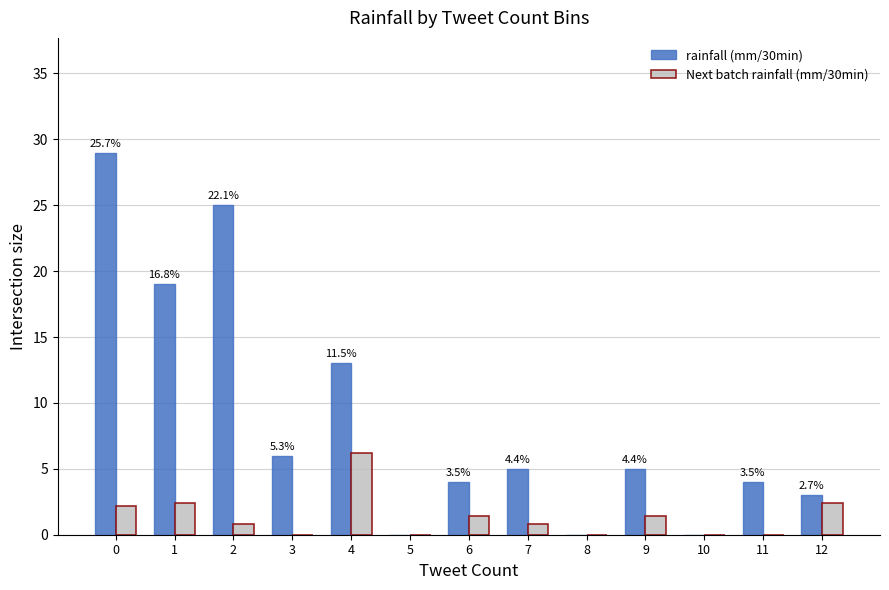

Which series has the largest total across all categories?

rainfall (mm/30min)